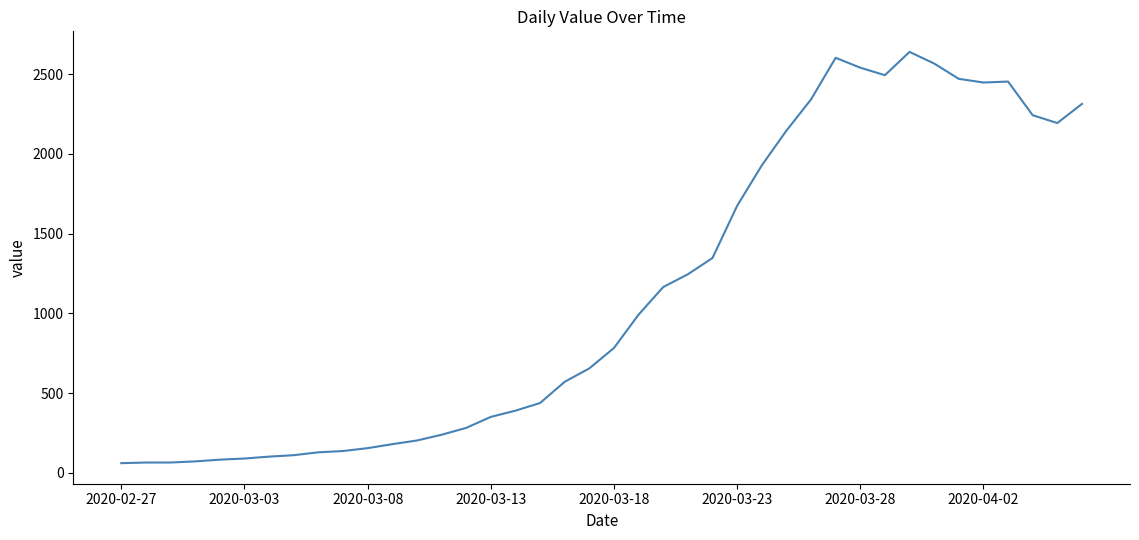

What is the difference between the maximum and minimum values?

2578